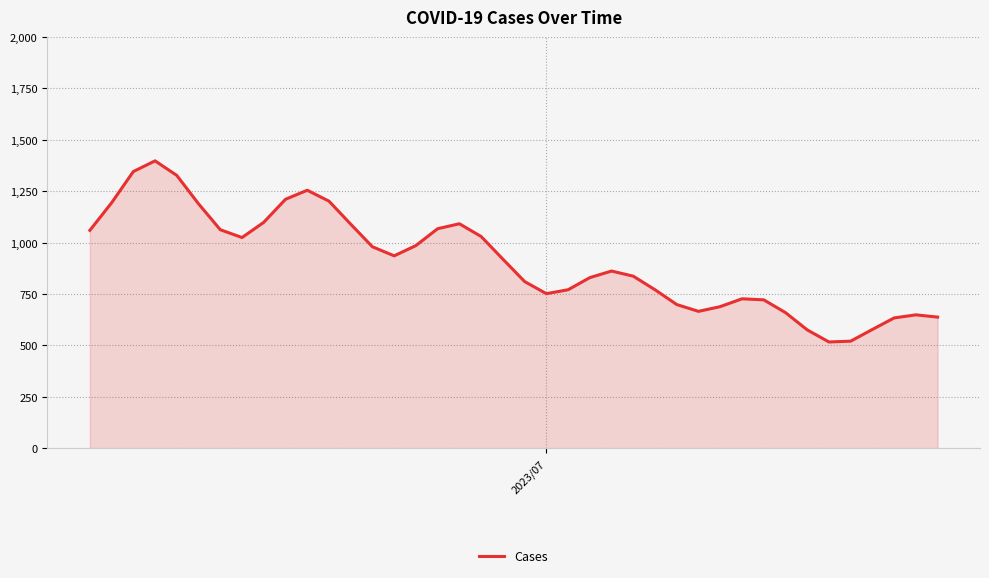

What is the difference between the maximum and minimum values?

881